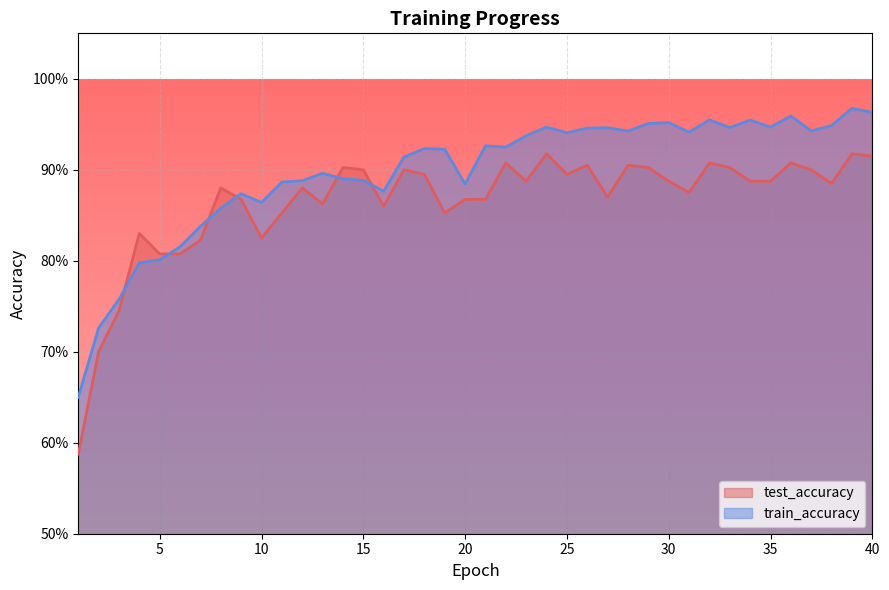

What is the value of the train_accuracy point at the 35th from the left?

0.9